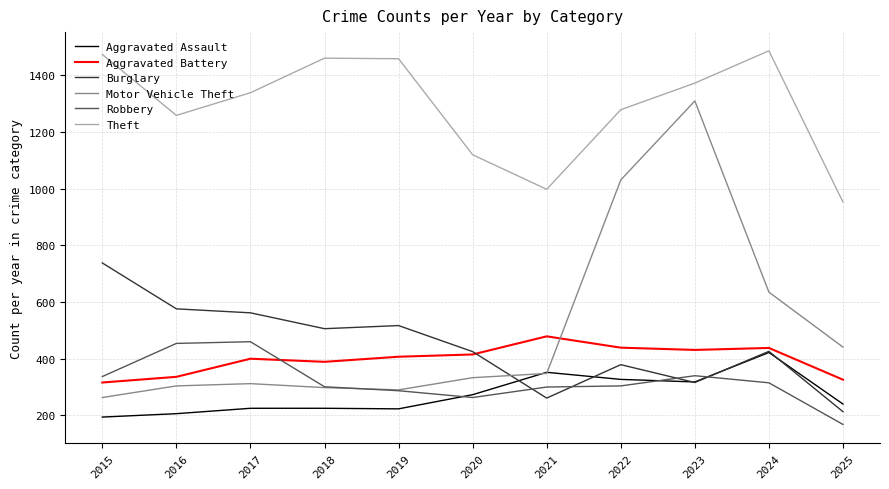

Which category has the highest value in the Motor Vehicle Theft series?

2023